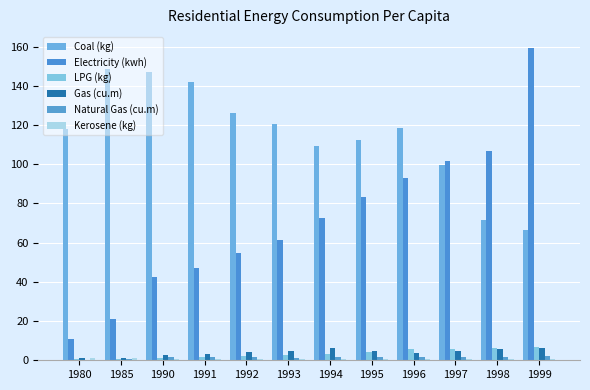

What is the total value across all series at 1990?

195.9